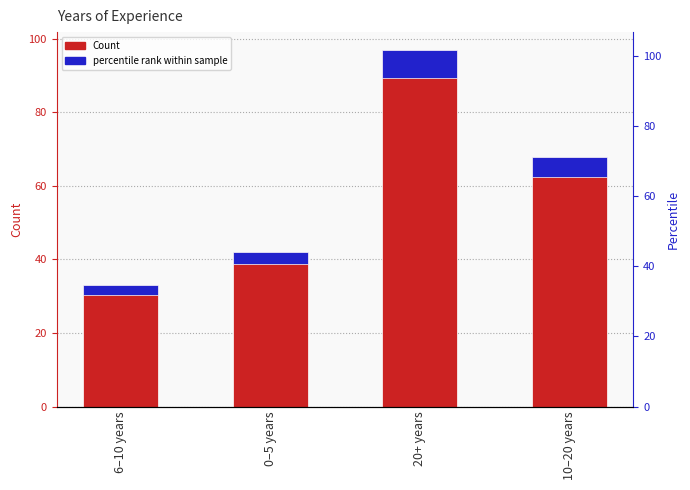

How many categories are shown in the chart?

4